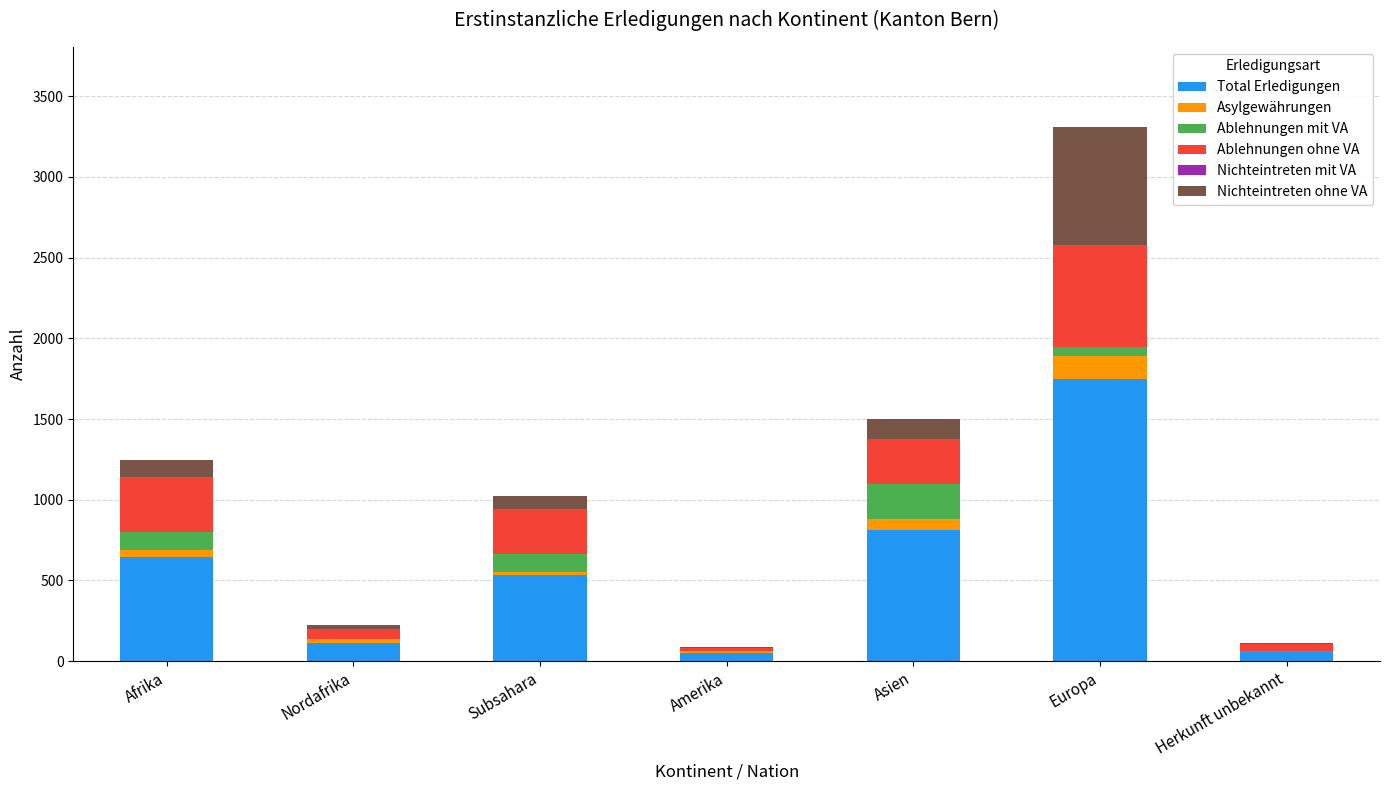

What is the highest value of the Total Erledigungen series?

1748